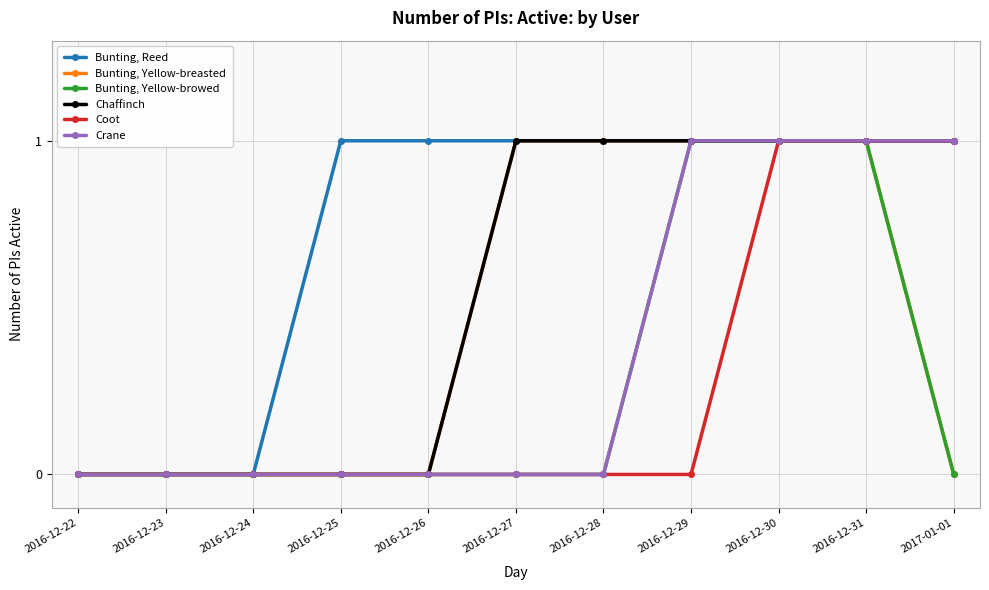

How many Chaffinch values are between 0 and 1?

11